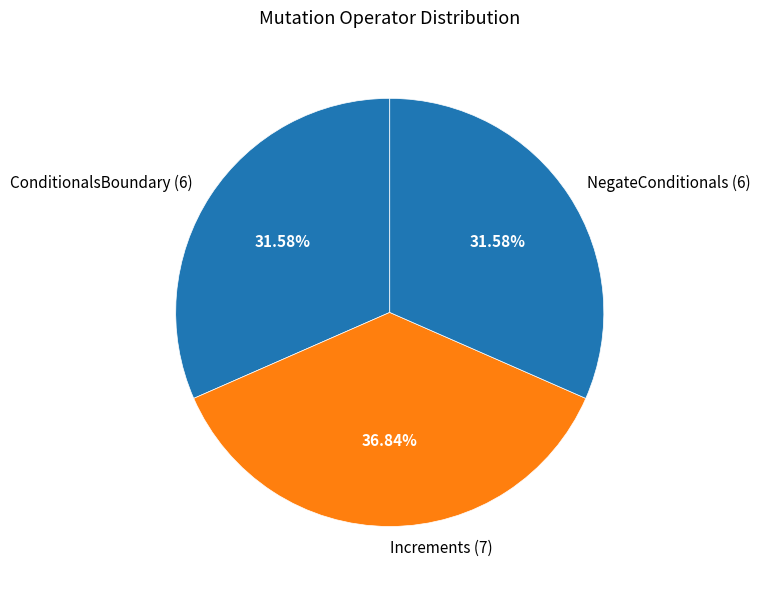

What percentage do Increments and ConditionalsBoundary together represent?

68.4%